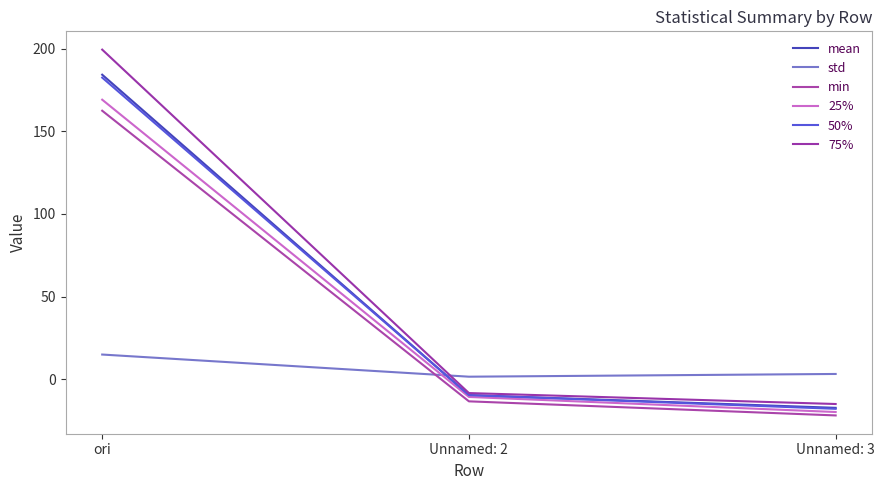

What is the difference between the std values at Unnamed: 3 and ori?

11.8